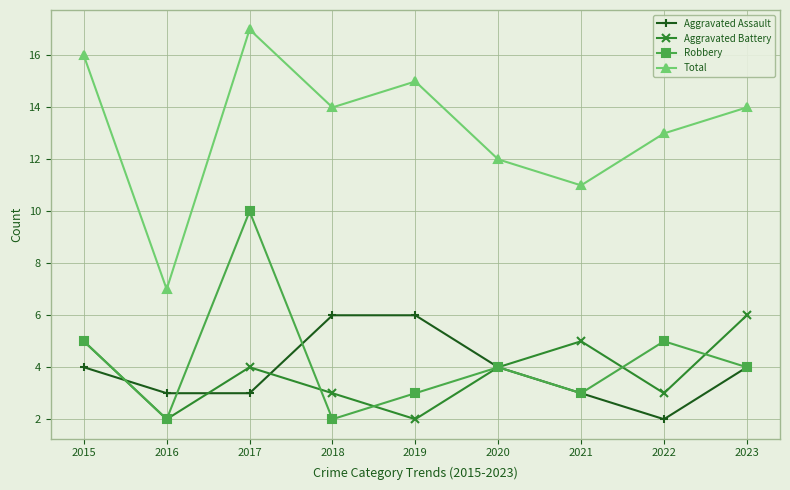

What is the total value across all series at 2019?

26